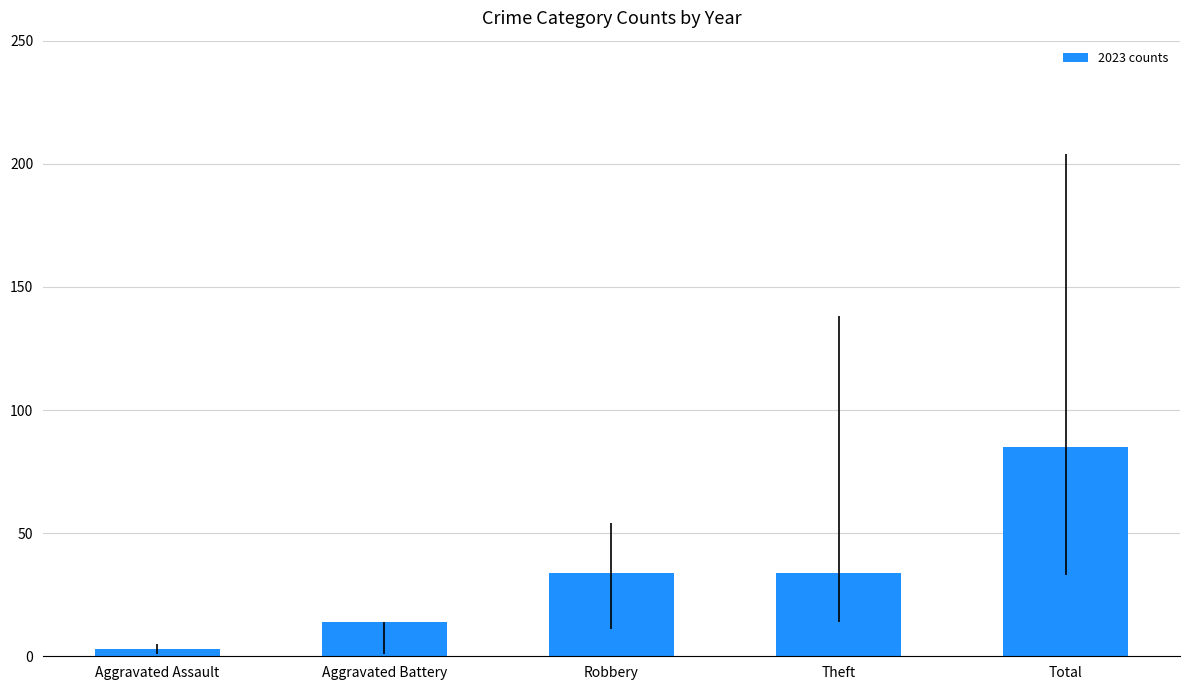

Is it true that the value at Total is 146?

False